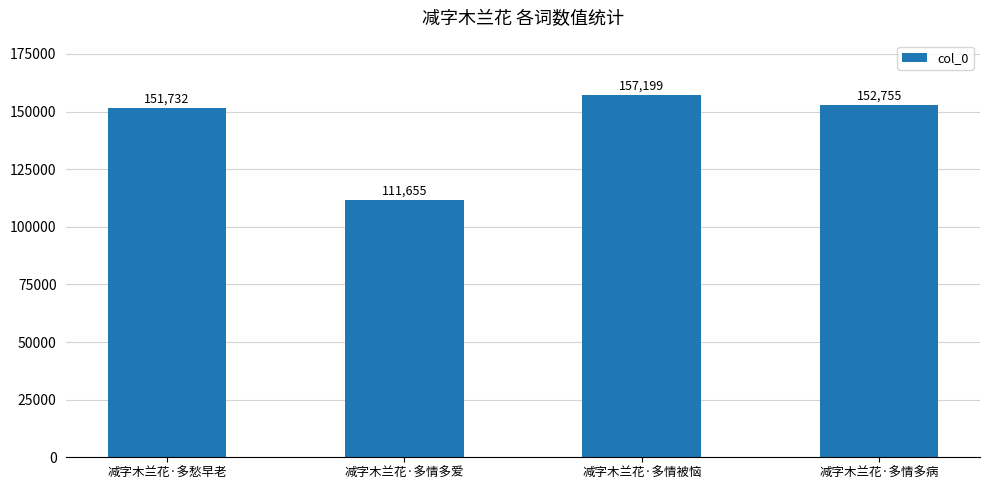

Reading left to right, what are all the values shown in this chart?

151732	111655	157199	152755